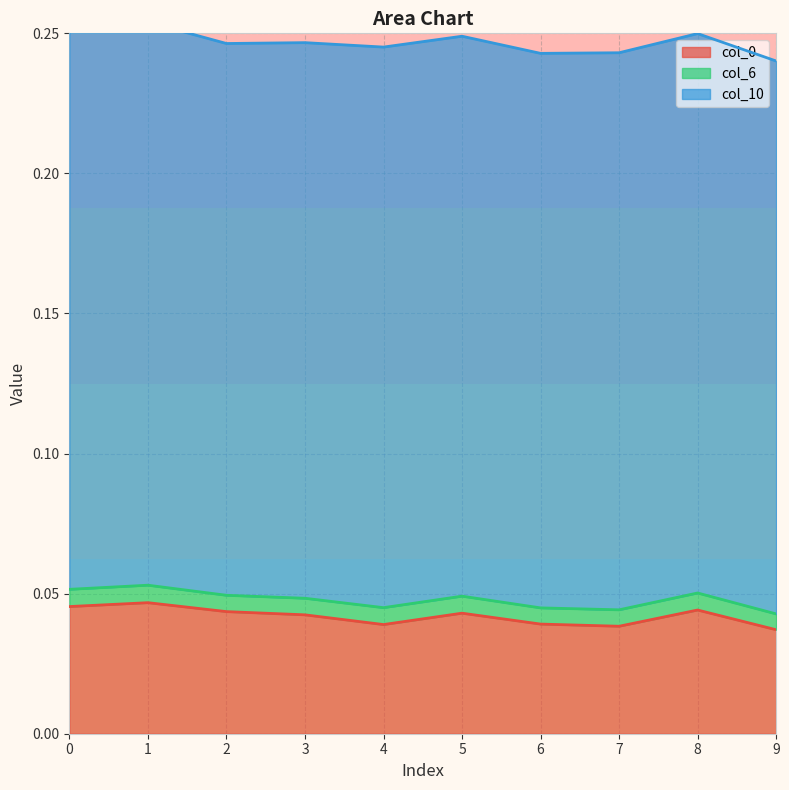

At which label is col_6 closest to 0?

9